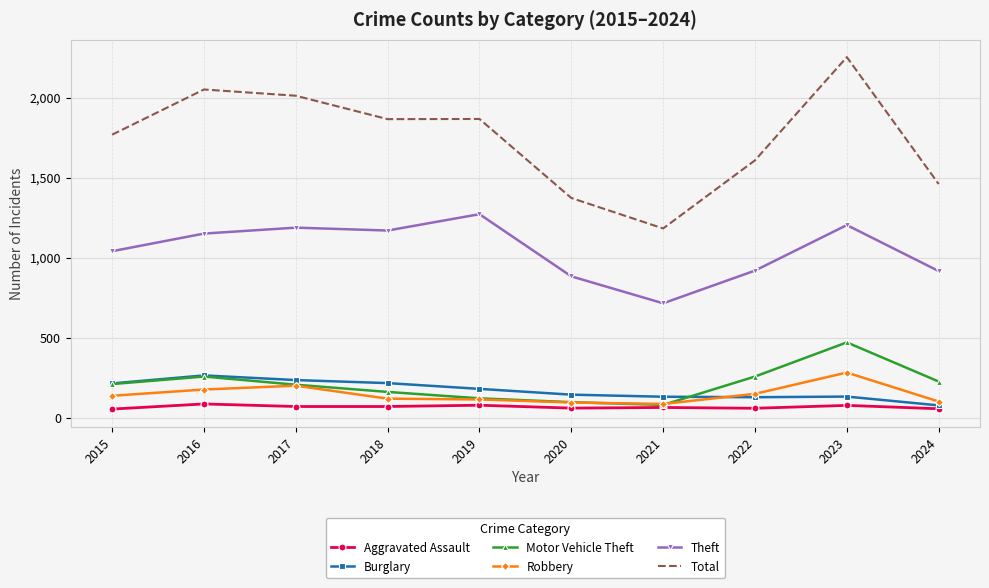

Which series has the largest total across all categories?

Total